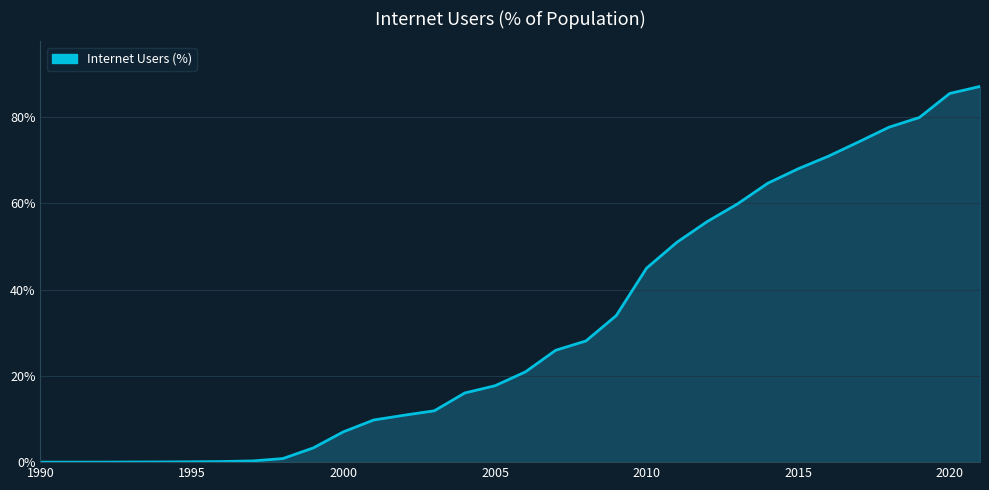

What is the difference between the maximum and minimum values?

87.2